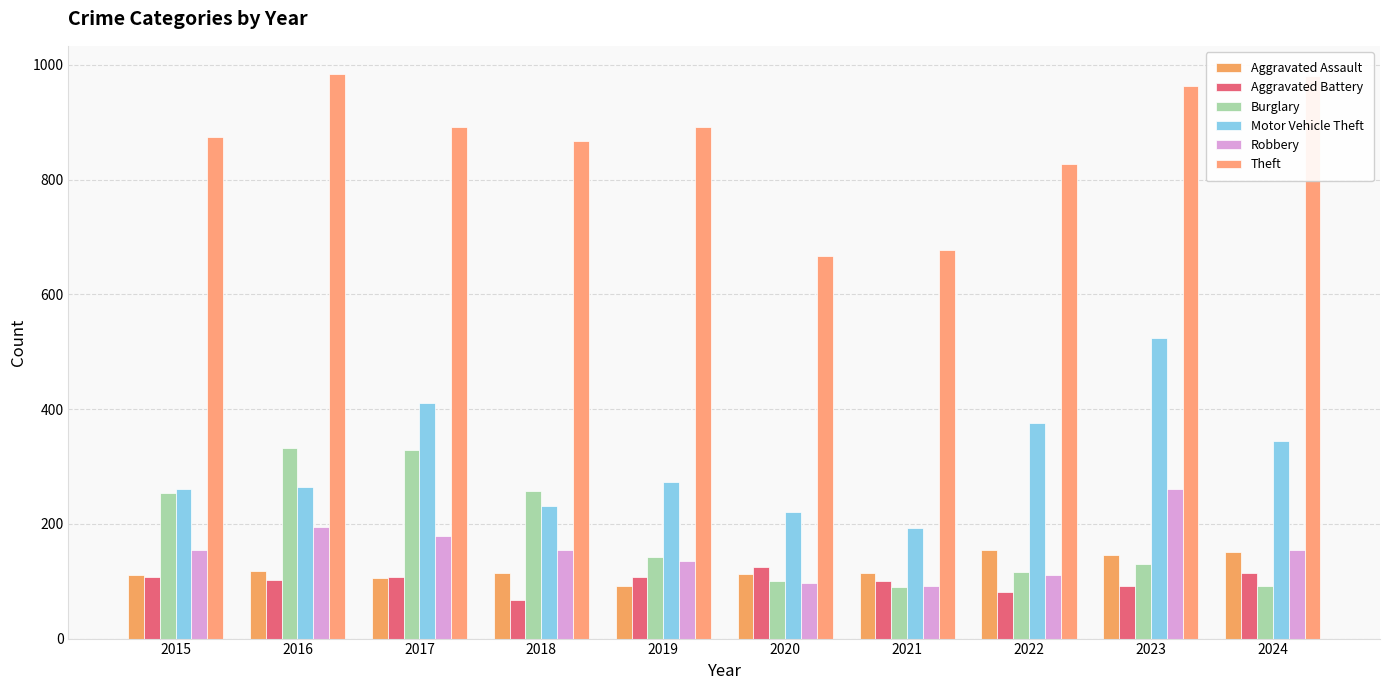

How many series are shown in this chart?

6